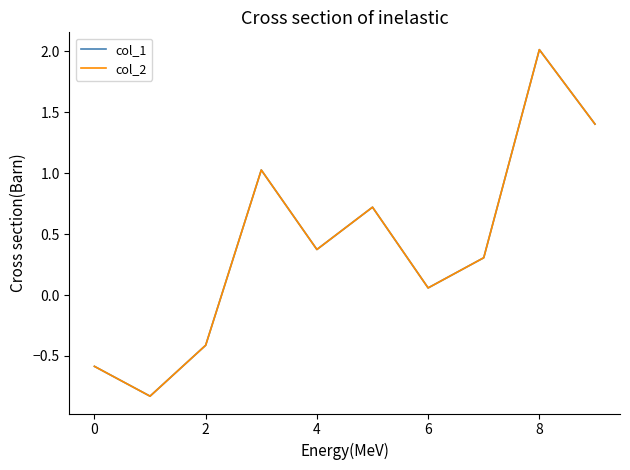

What is the smallest value displayed?

-0.8